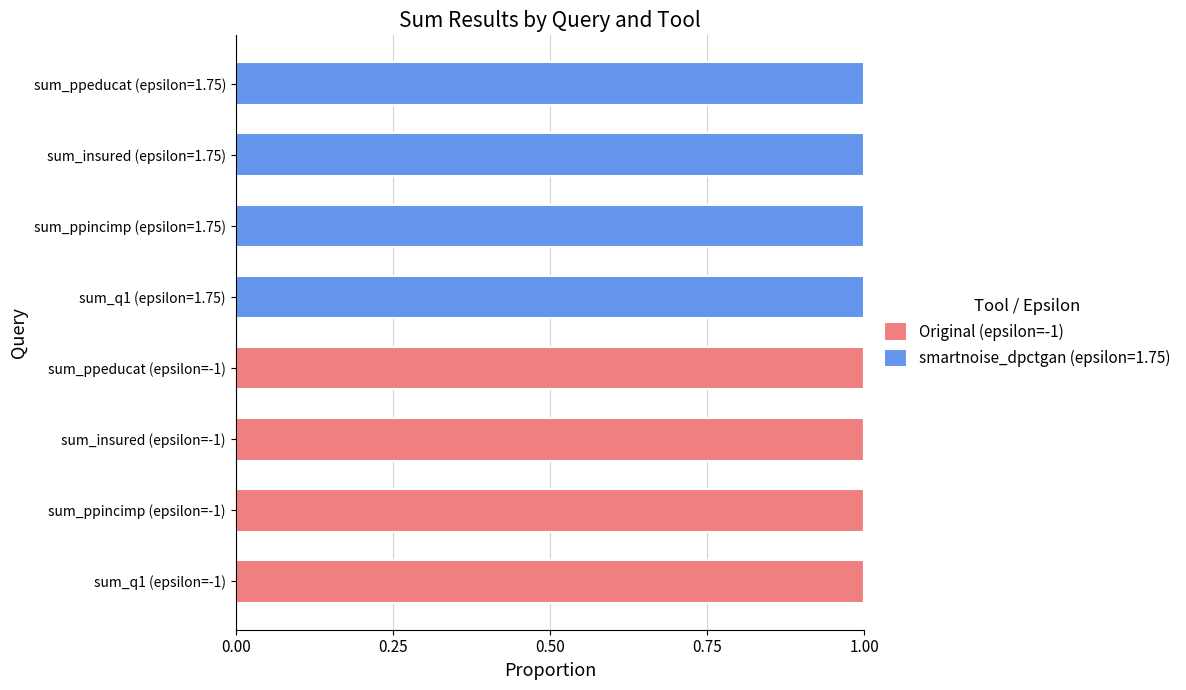

What is the sum of all Original (epsilon=-1) values?

4